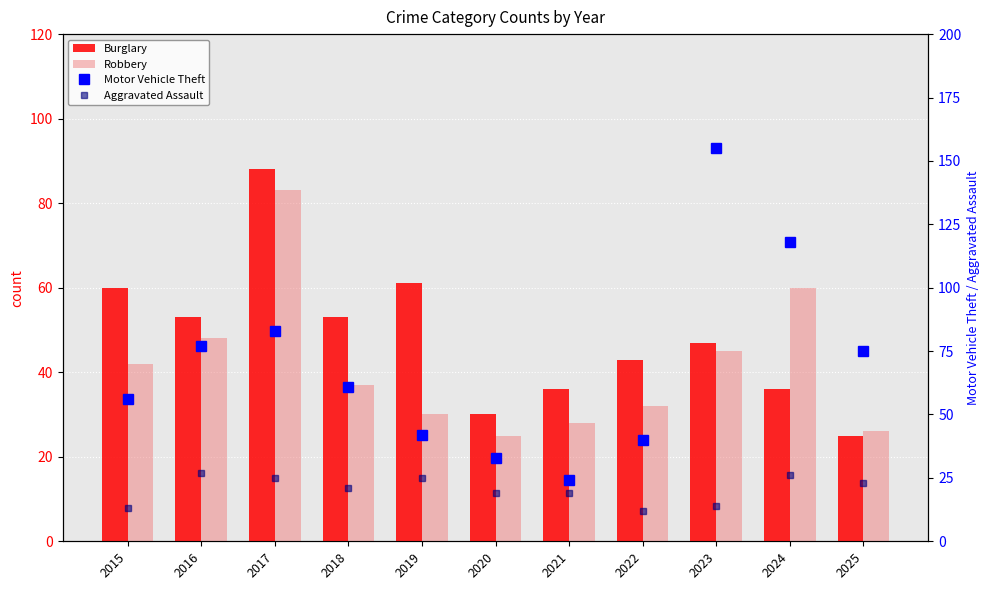

Reading left to right, what are all the values shown in this chart?

Burglary: 60	53	88	53	61	30	36	43	47	36	25
Robbery: 42	48	83	37	30	25	28	32	45	60	26
Motor Vehicle Theft: 56	77	83	61	42	33	24	40	155	118	75
Aggravated Assault: 13	27	25	21	25	19	19	12	14	26	23